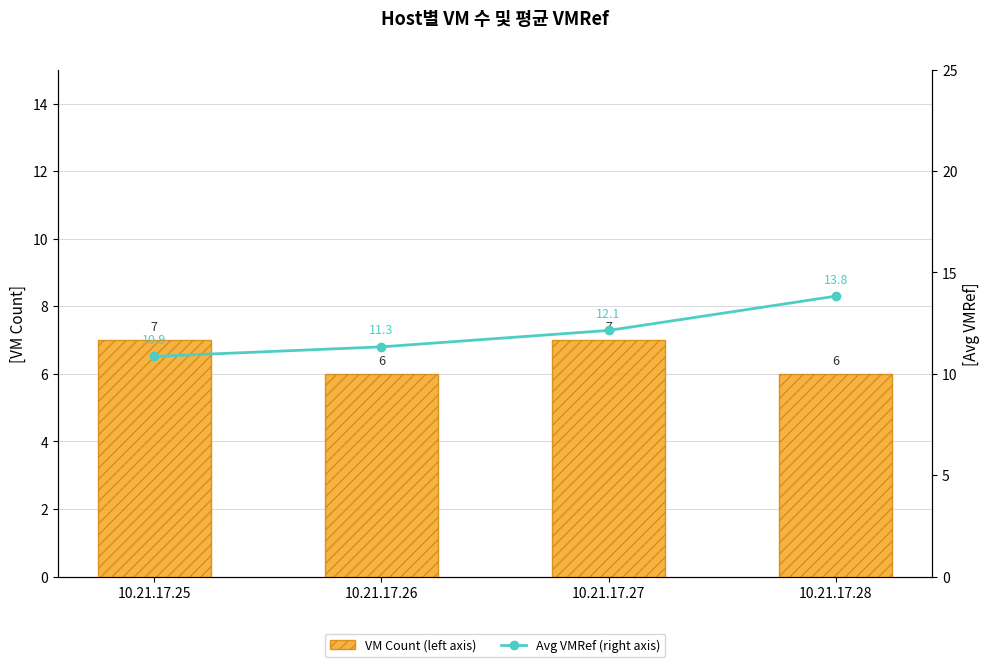

Rank the series by their average value, from highest to lowest.

Avg VMRef (right axis), VM Count (left axis)